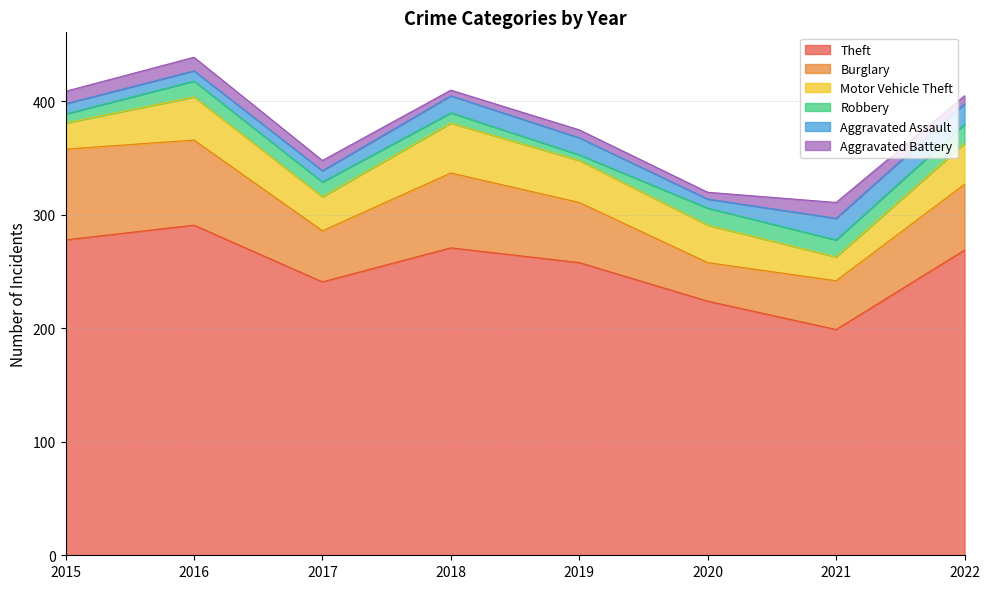

At which label does Aggravated Battery reach its peak?

2021